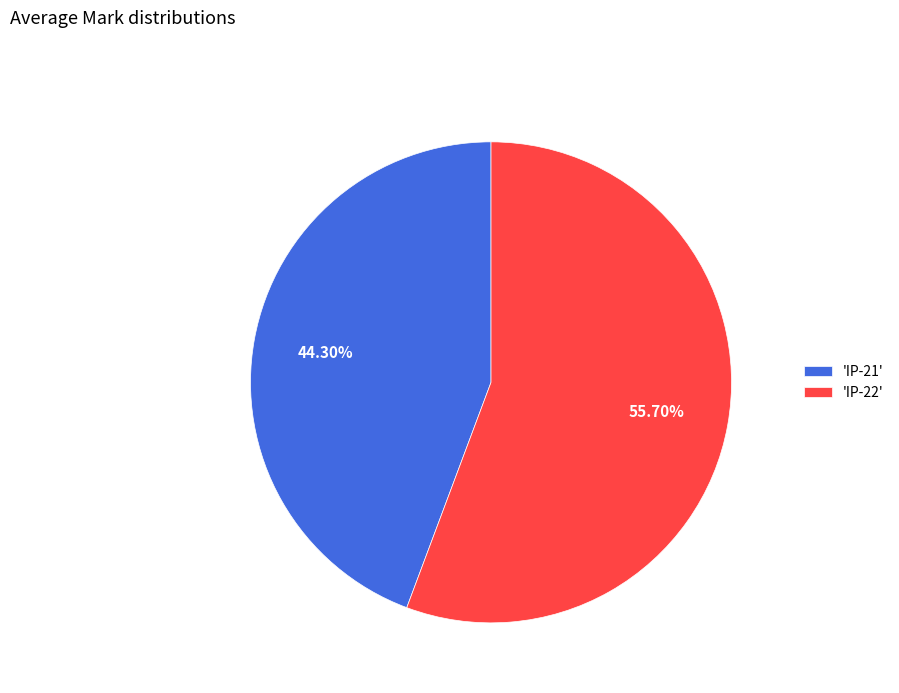

How many segments does this pie chart have?

2